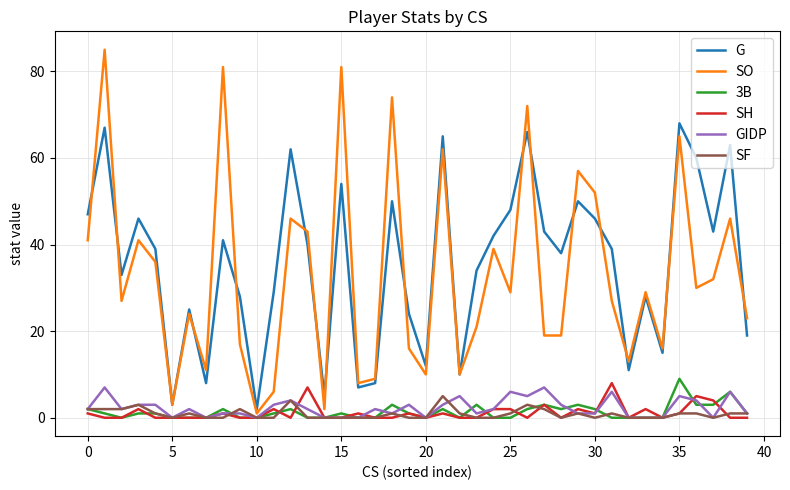

True or false: GIDP and G cross at least once.

False